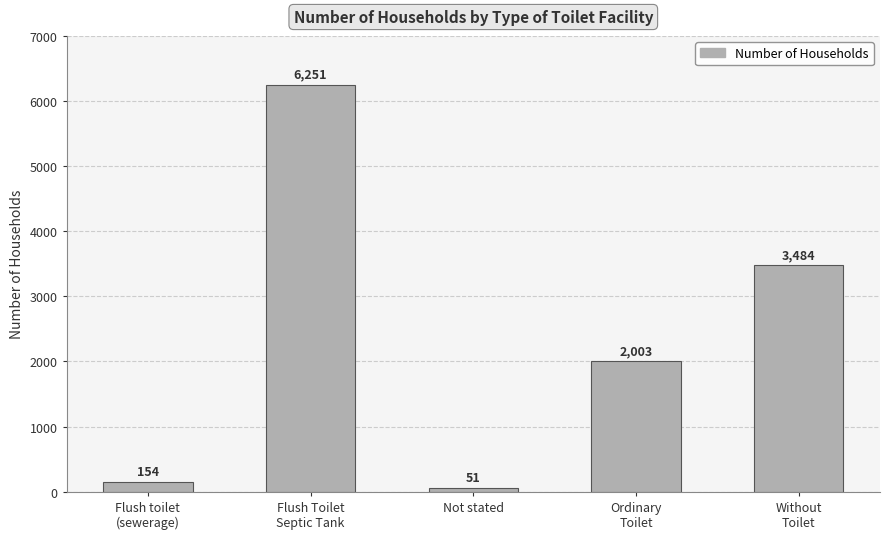

What is the difference between the values at Not stated and Flush Toilet
Septic Tank?

6200